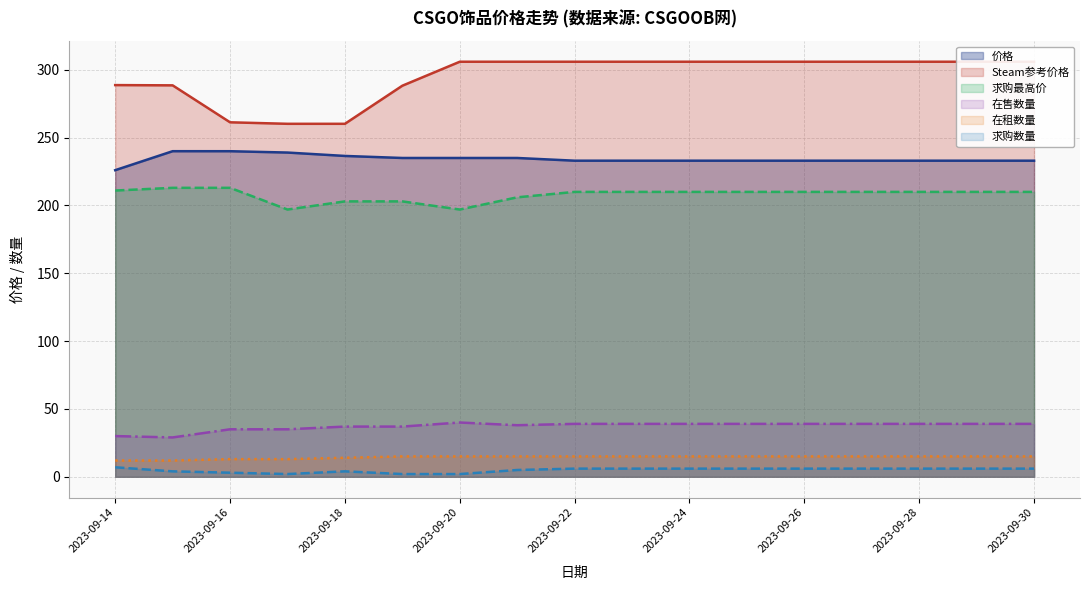

What is the value of the 求购数量 point at the 11th from the left?

6.0